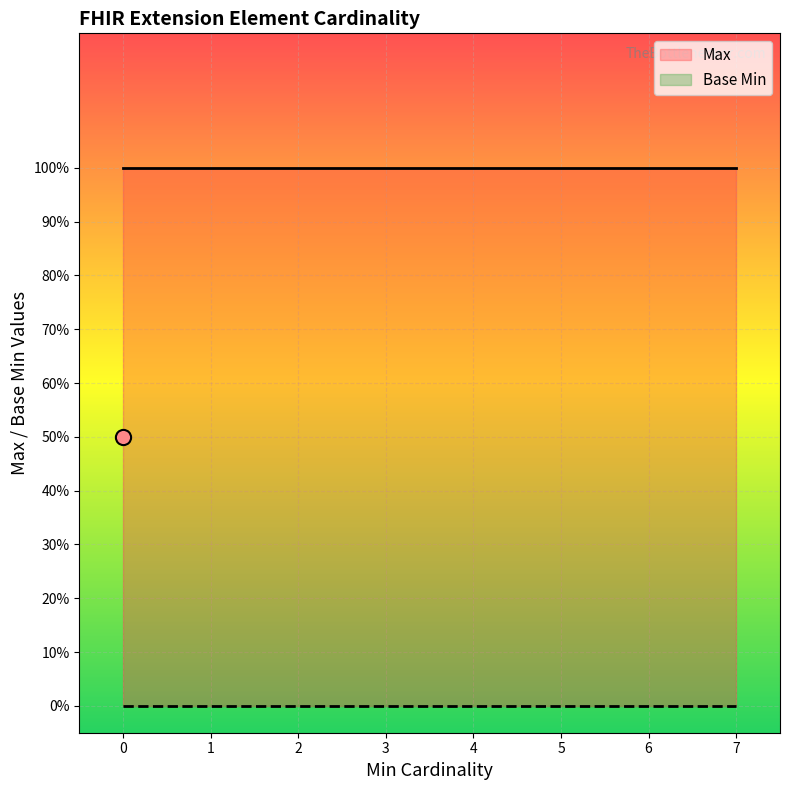

What are all the series names shown in the legend?

Max, Base Min